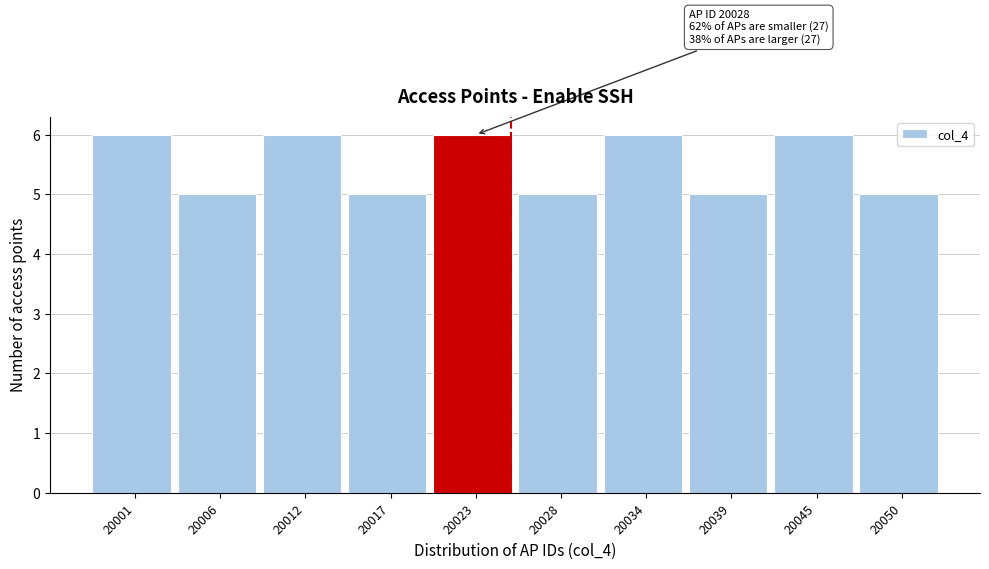

Reading right to left, transcribe all the data shown in this chart.

5	6	5	6	5	6	5	6	5	6